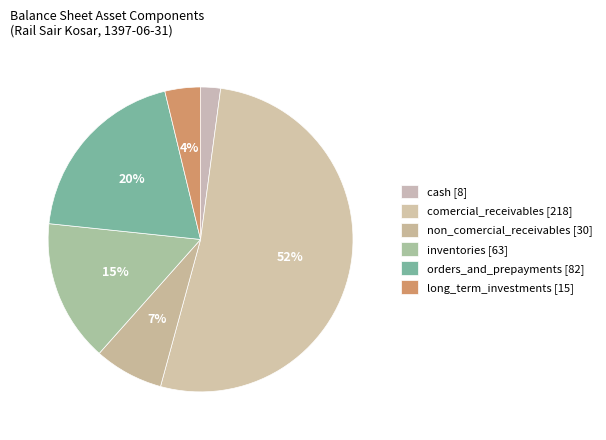

How many segments does this pie chart have?

6